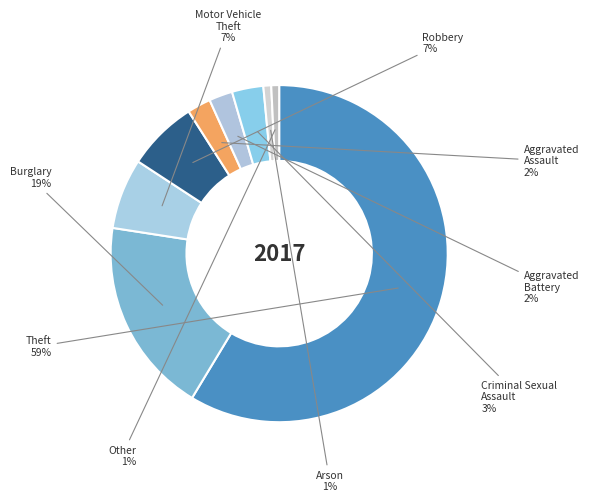

How many slices are in this pie chart?

9